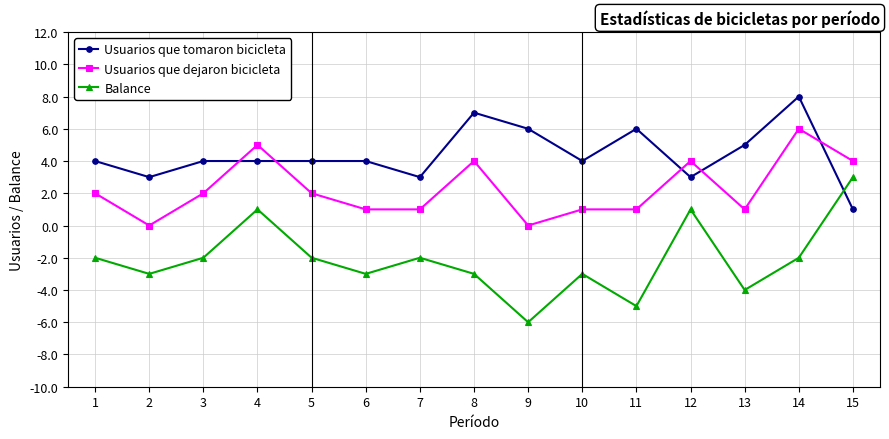

How many categories are shown in the chart?

15